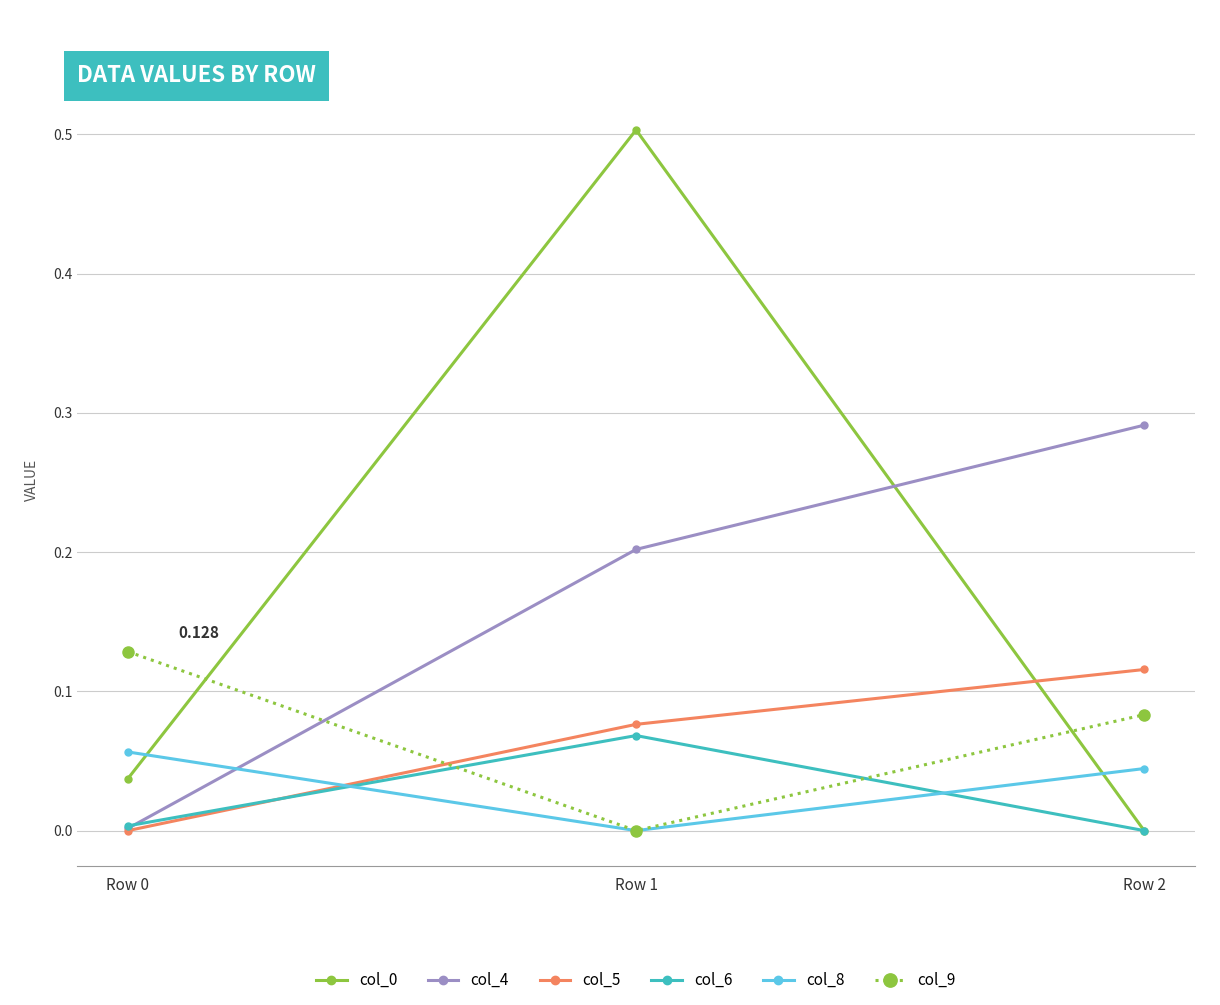

Is the value of col_6 at Row 1 greater than the value of col_0 at Row 1?

No